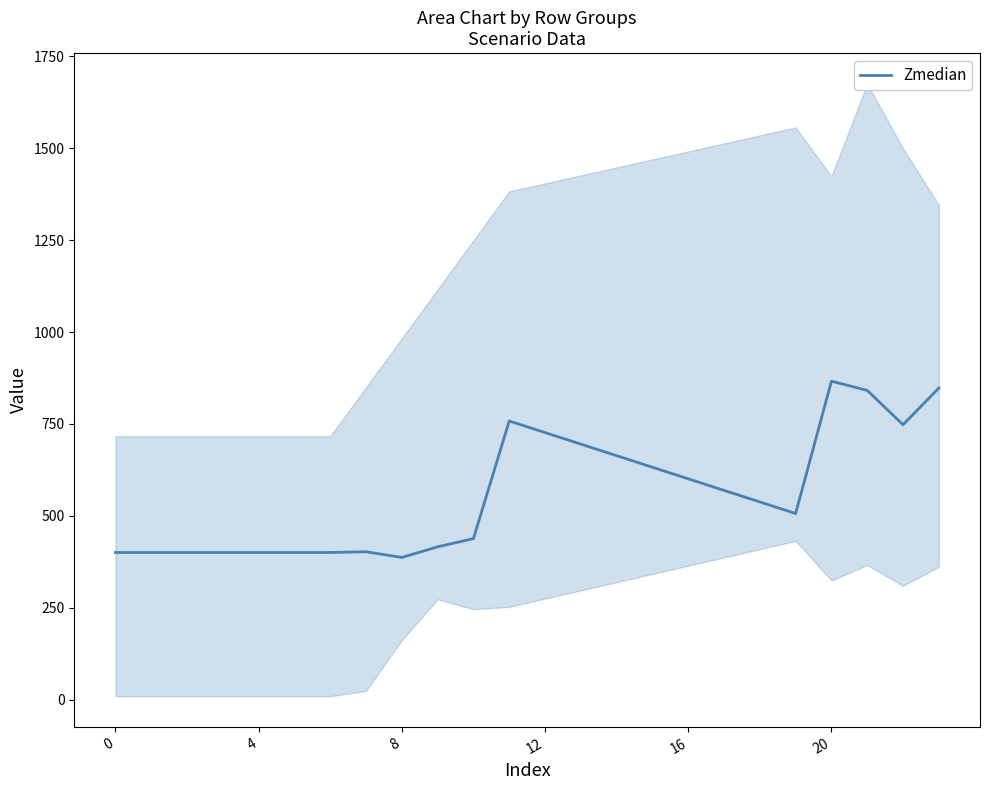

Which has a higher value, 11 or 8?

11